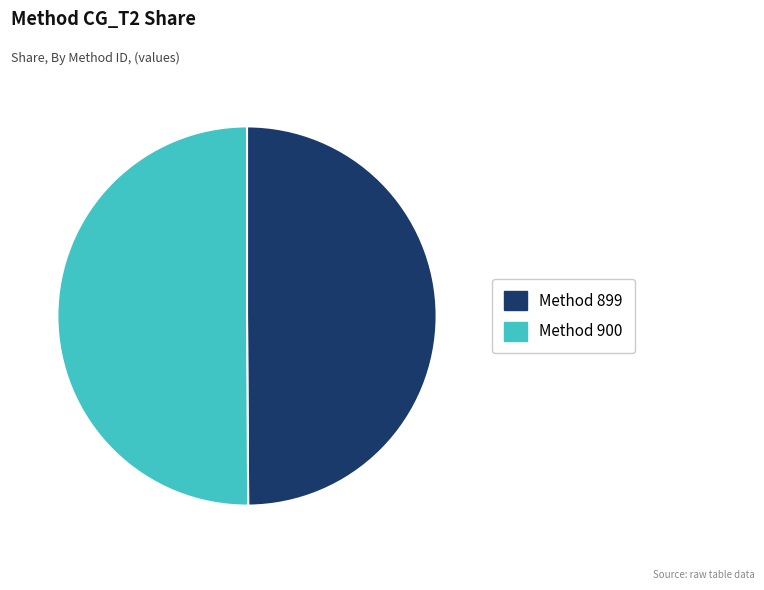

Count the number of slices in the pie.

2